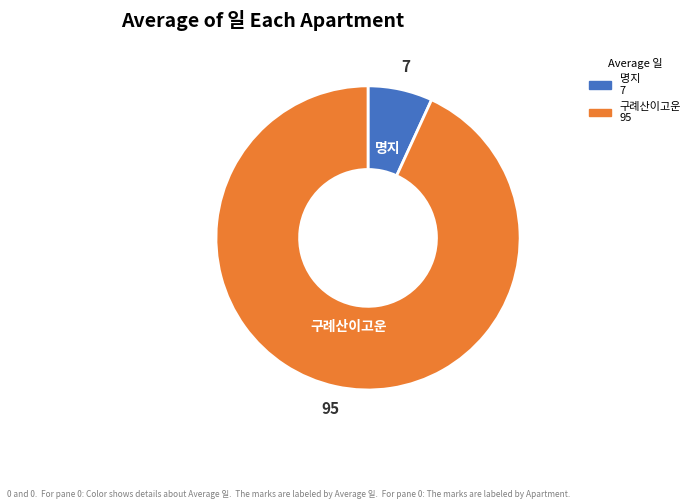

Is there any slice that represents more than half of the pie?

Yes